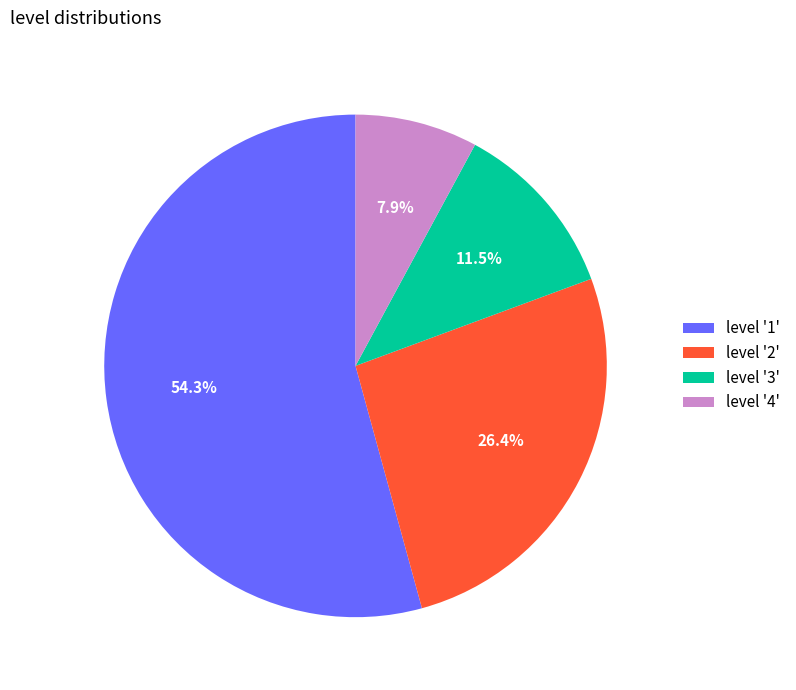

Which slice represents more than half of the pie?

level '1'